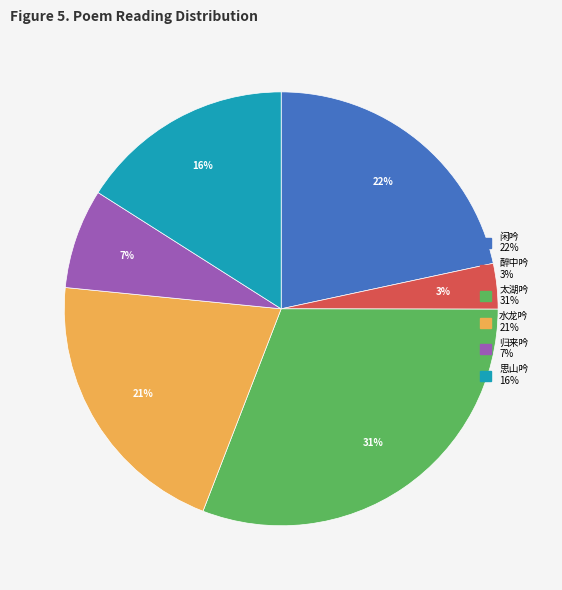

Is there any slice that represents more than half of the pie?

No